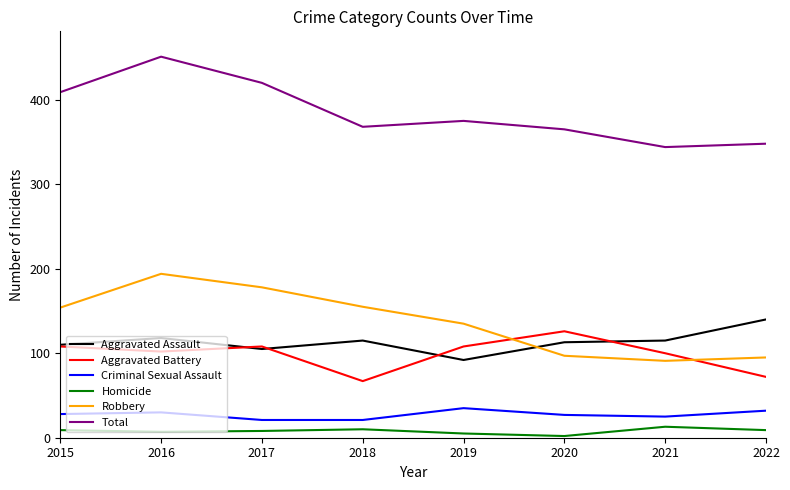

True or false: Total has a value of 365 at 2020.

True